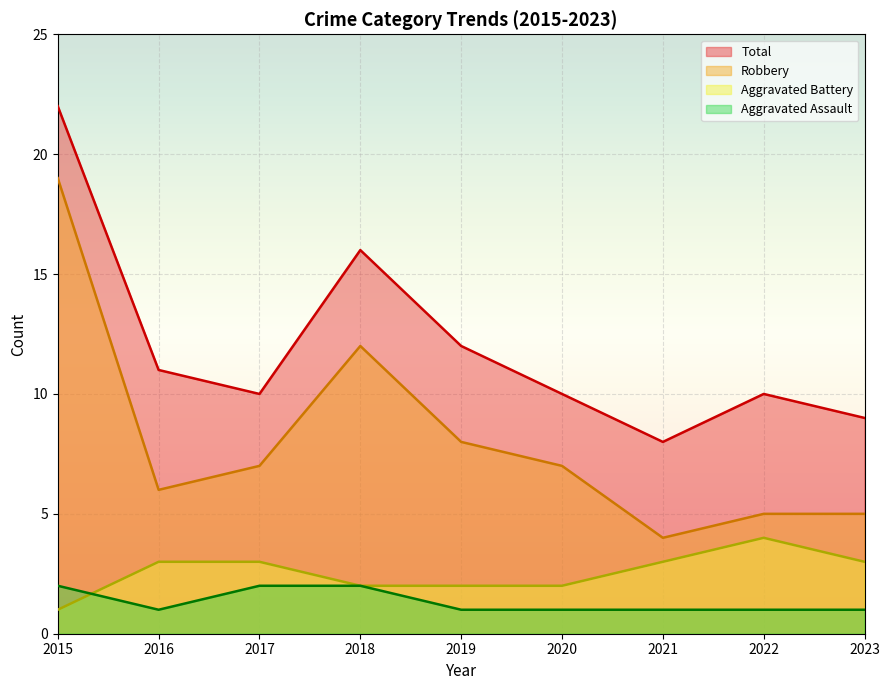

At which label does Aggravated Battery first exceed 3?

2022